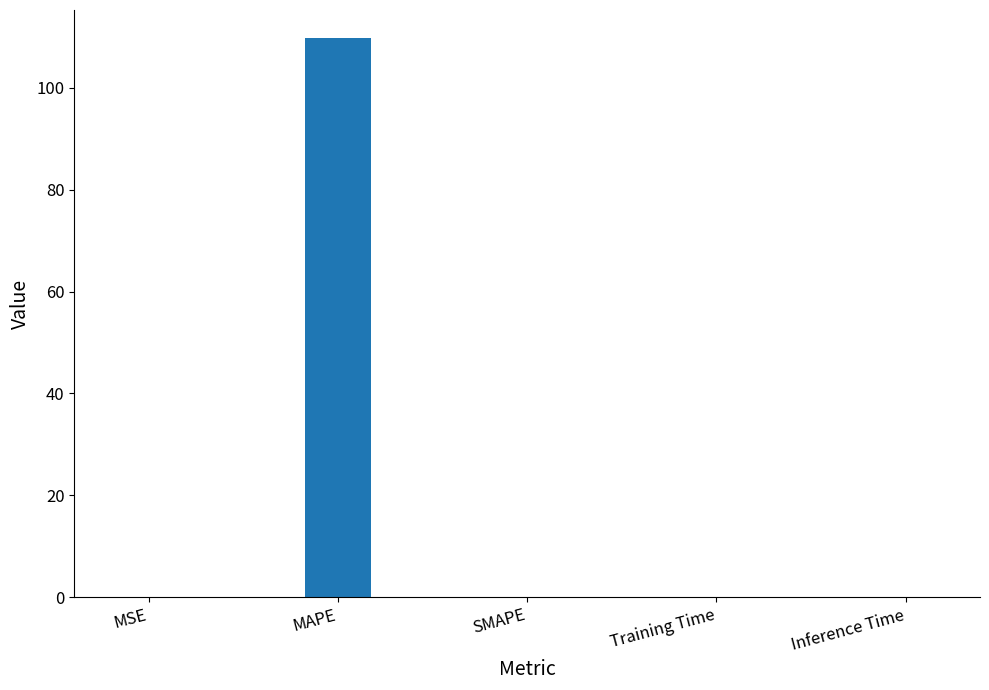

What value does the data have at MAPE?

109.8